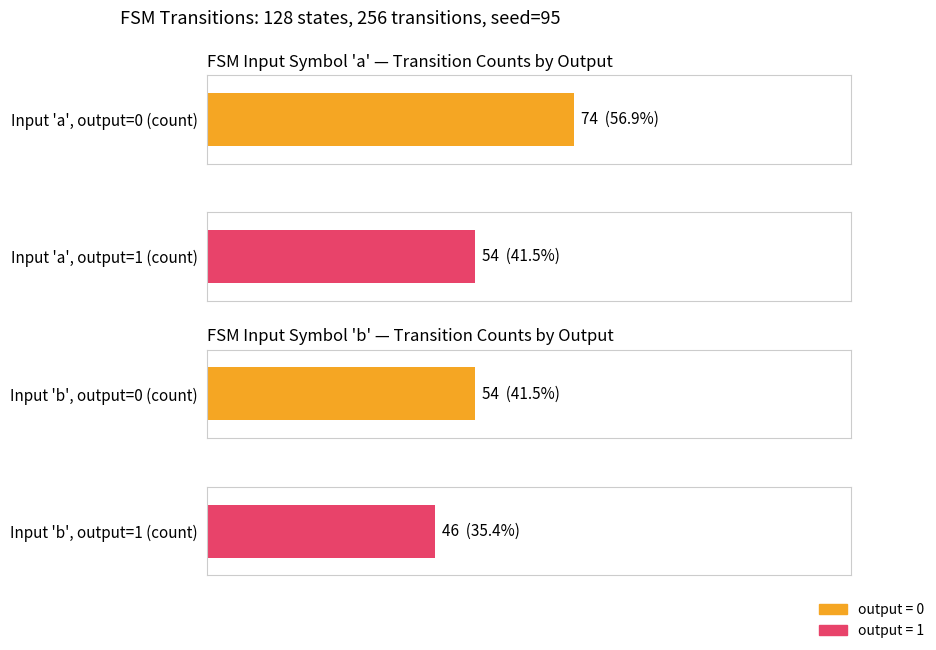

Are the bars grouped side by side (vs. stacked)?

Yes